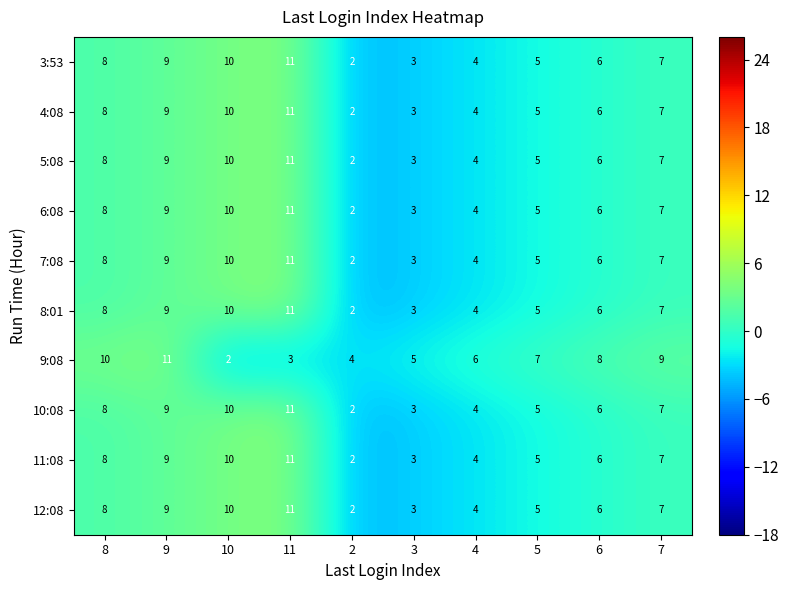

The 9:08 series shows 4 at 5. True or false?

False